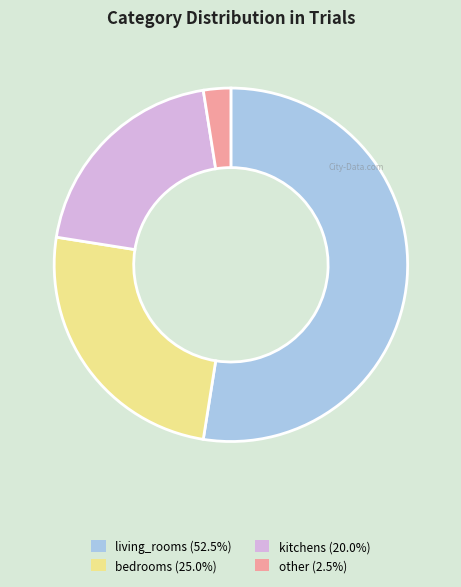

Approximately how many times larger is the value at kitchens (20.0%) compared to bedrooms (25.0%)?

0.8